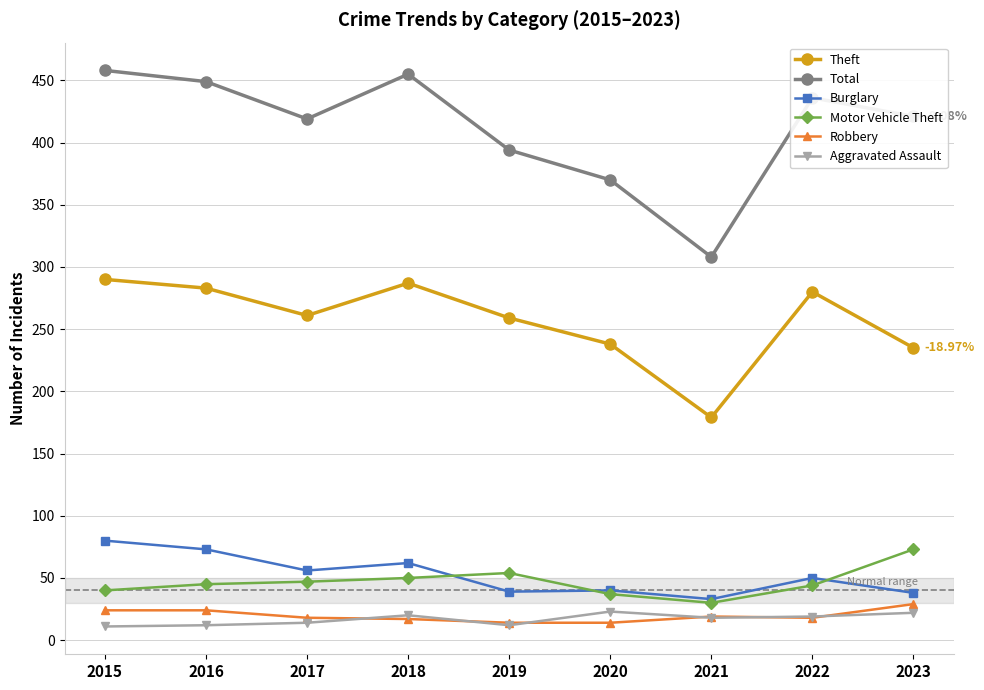

What is the sum of all Robbery values?

177